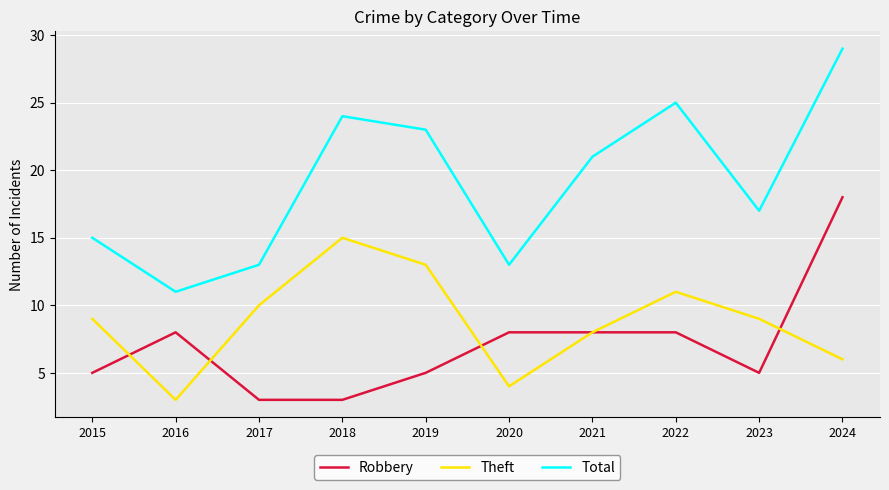

Rank the series at 2017 from highest to lowest value.

Total, Theft, Robbery